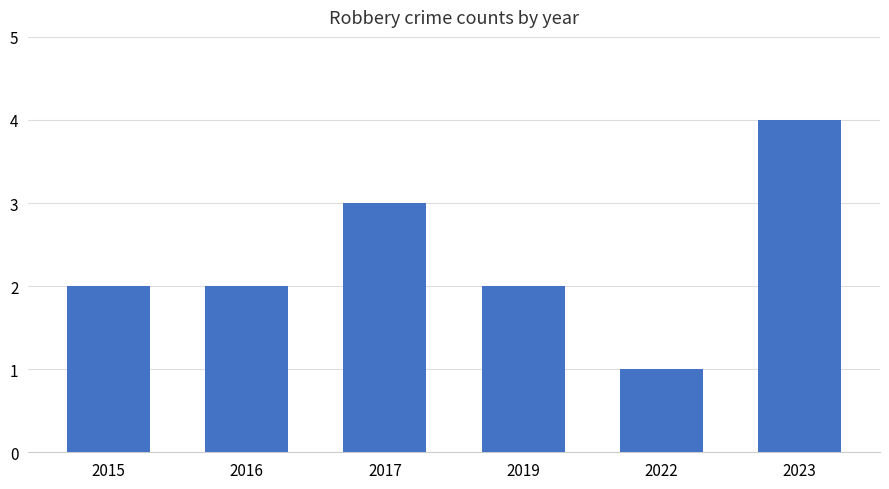

The chart shows a value of 1 at 2022. True or false?

True